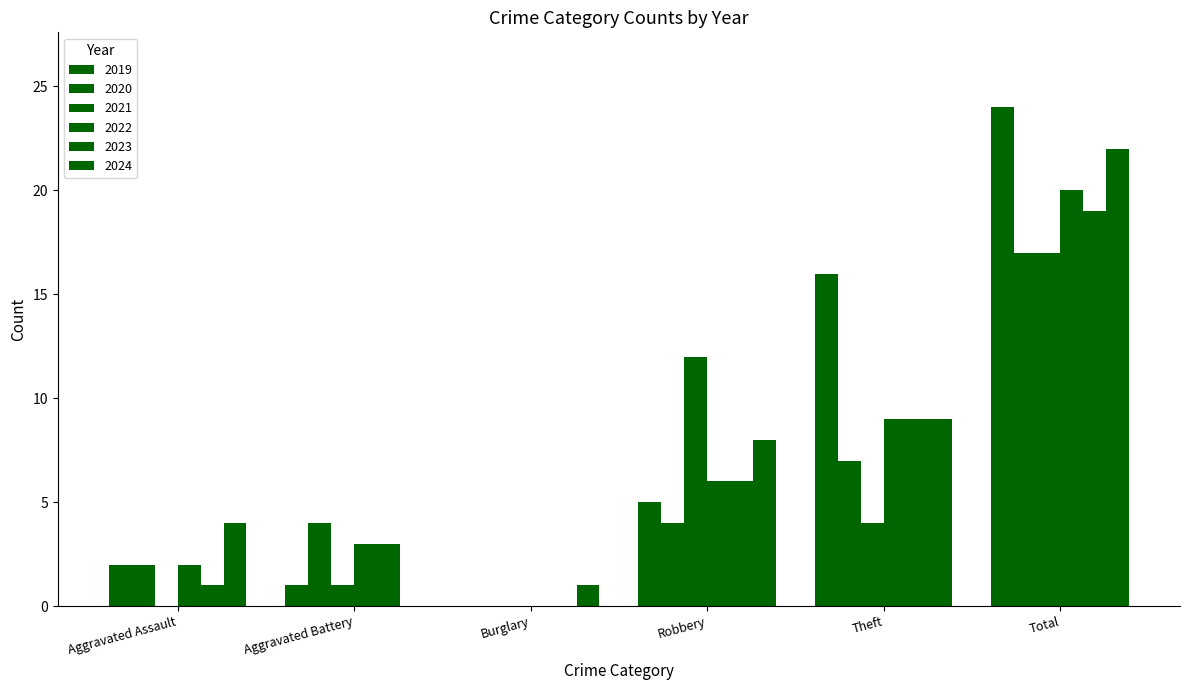

What is the label of the 4th bar from the left?

Robbery